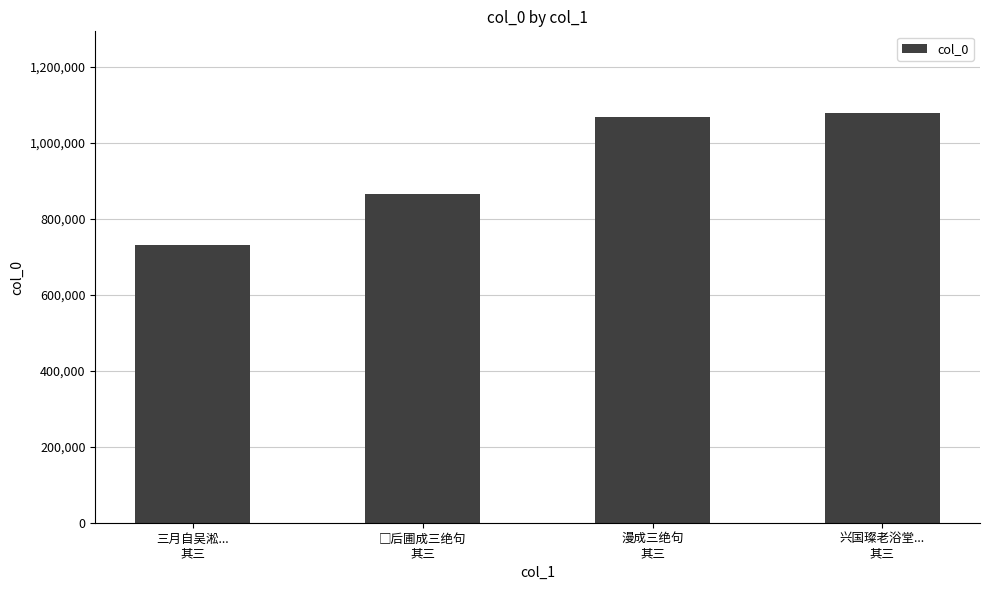

Reading right to left, what are all the values shown in this chart?

1078230	1069037	866424	730669